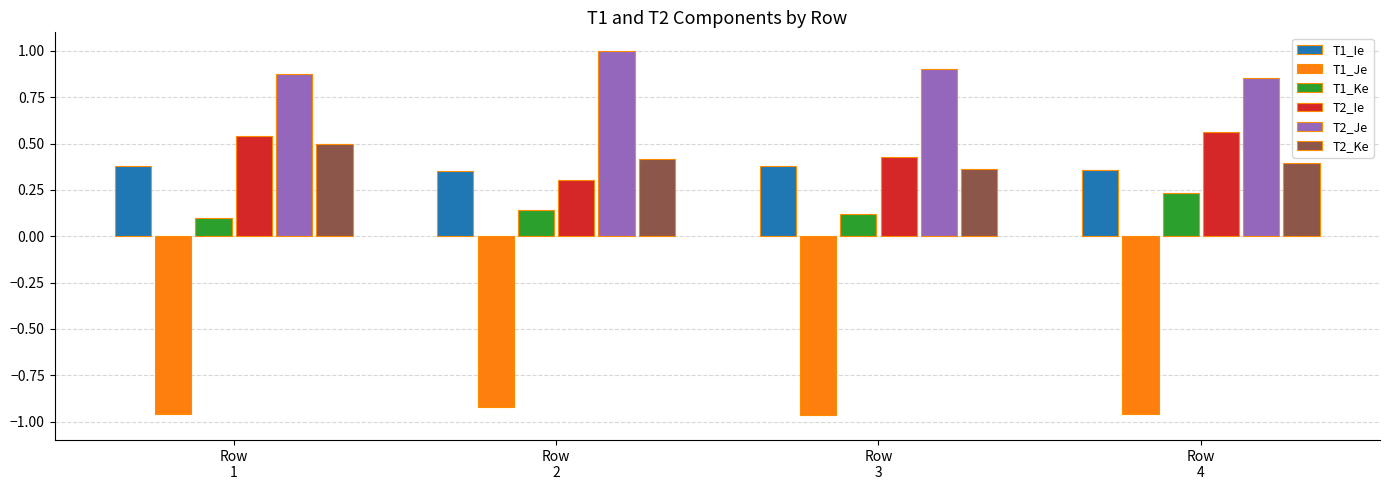

At how many categories does at least one series exceed 0?

4